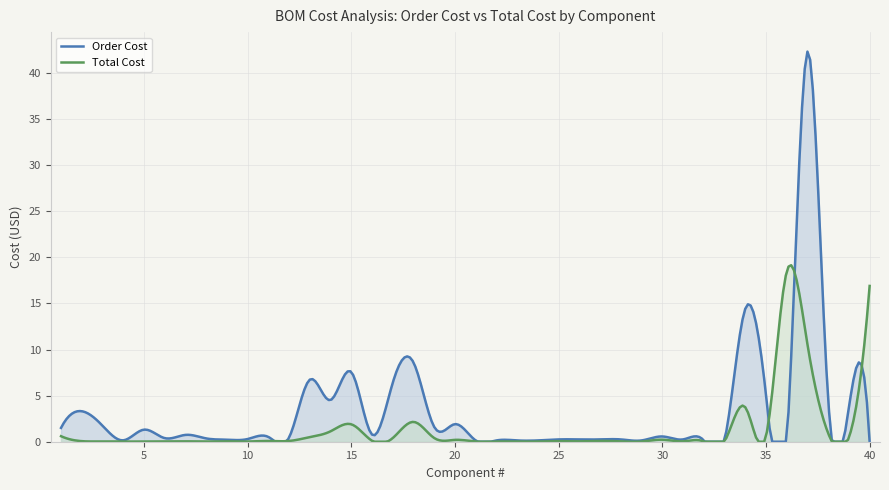

True or false: Order Cost has a value of 0.1 at 4.

False